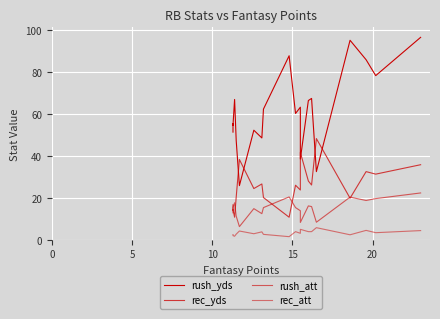

Which series has the largest total across all categories?

rush_yds